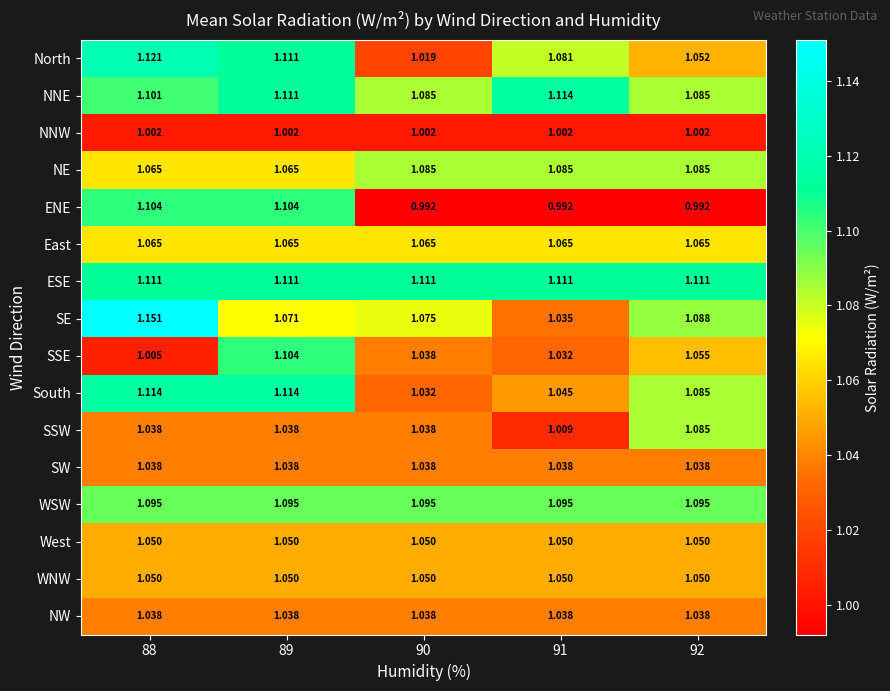

How many series are shown in this chart?

16